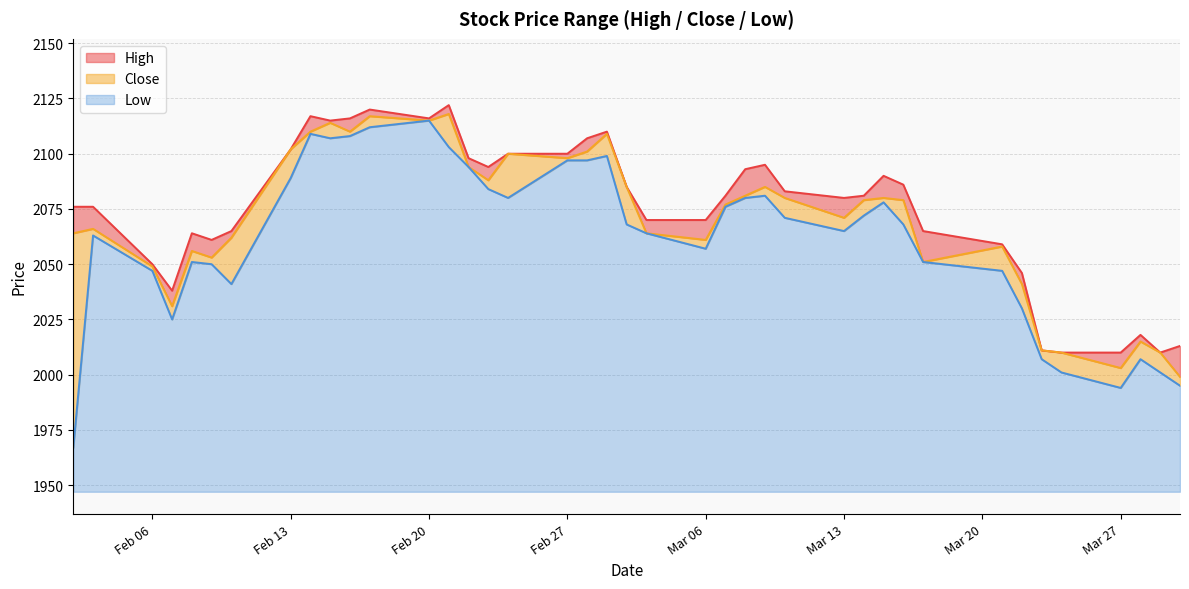

Between 2017-03-01 and 2017-03-08, which series saw the biggest shift?

Close